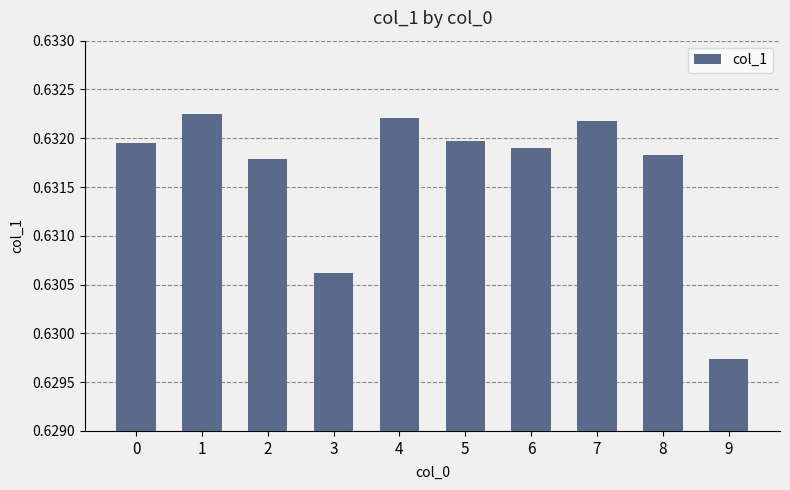

The chart shows a value of 0.9 at 9. True or false?

False